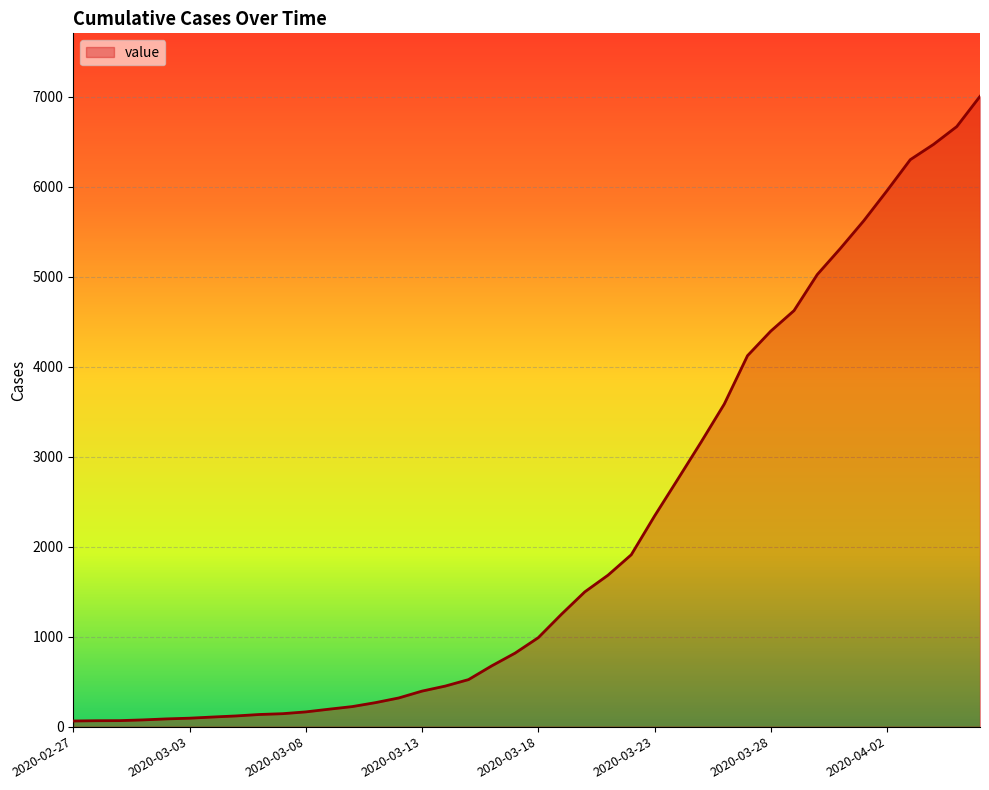

What is the sum of all values?

85682